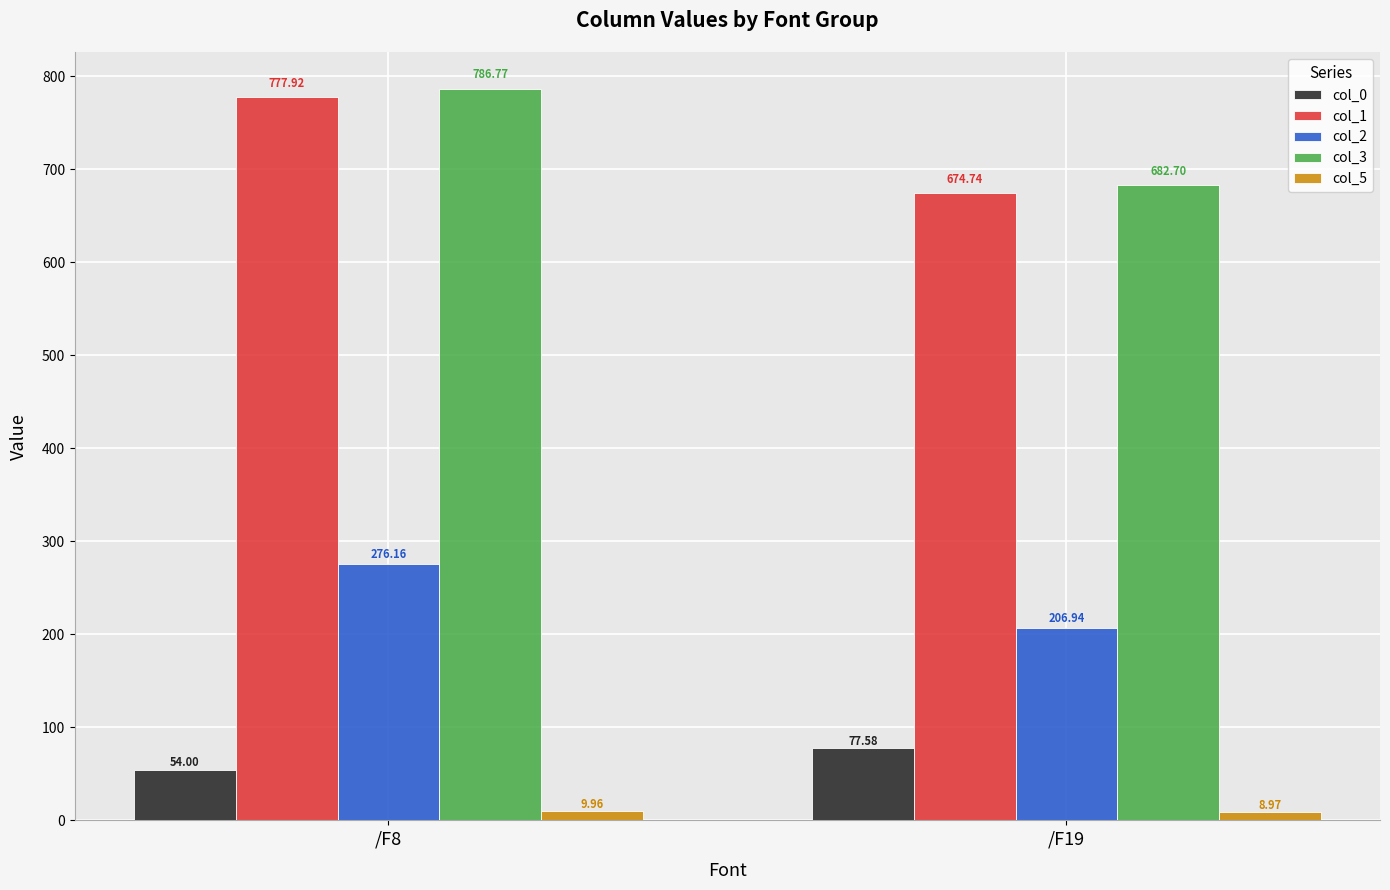

How many bars are there in total?

10